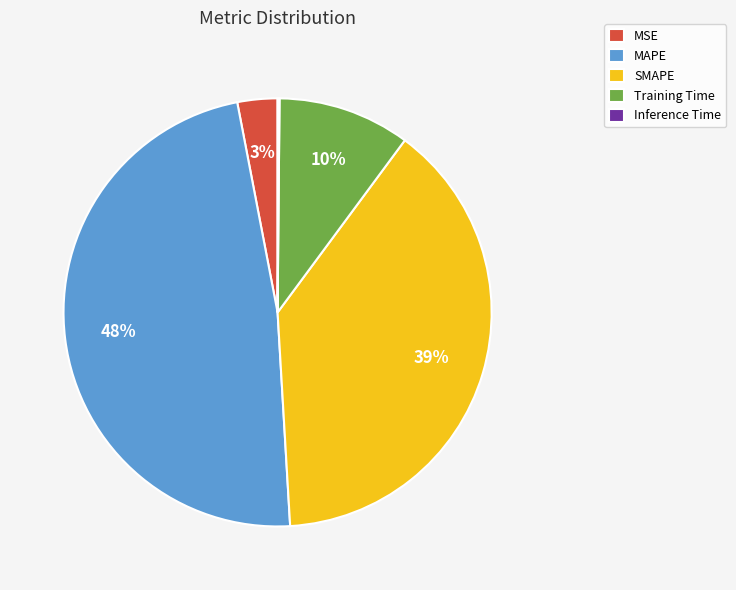

To the nearest percent, what is the combined percentage of SMAPE and MAPE?

87%